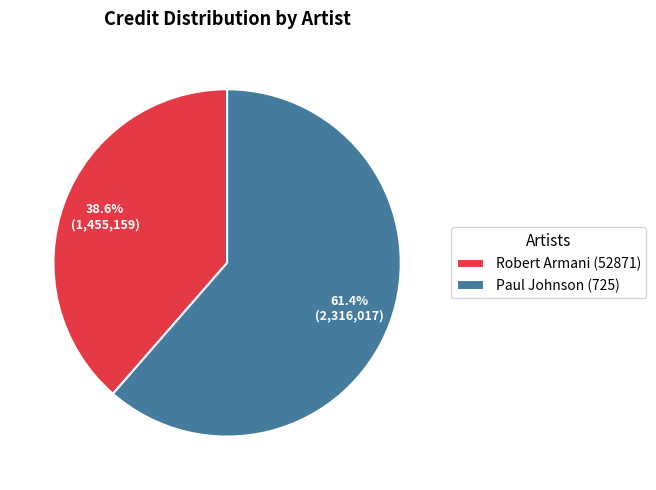

To the nearest percent, what portion does Paul Johnson (725) represent?

61%